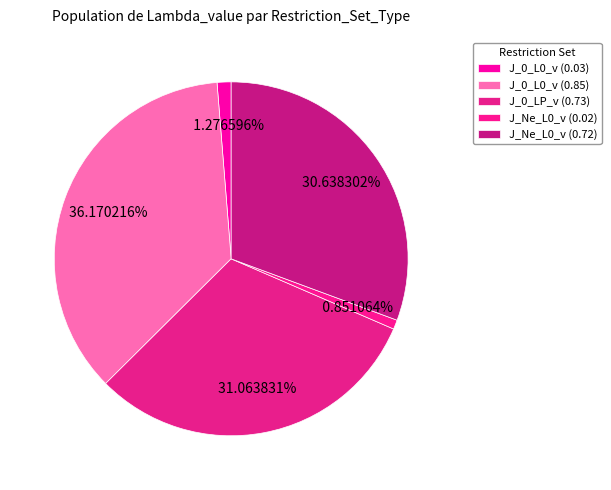

To the nearest percent, what is the combined percentage of J_Ne_L0_v (0.72) and J_0_L0_v (0.03)?

32%